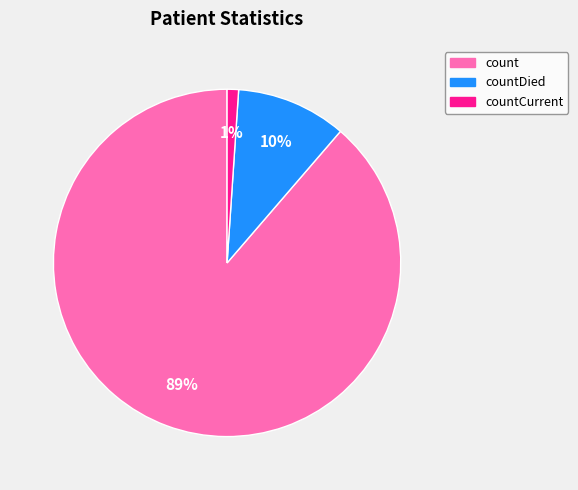

To the nearest percent, what is the average slice percentage?

33%